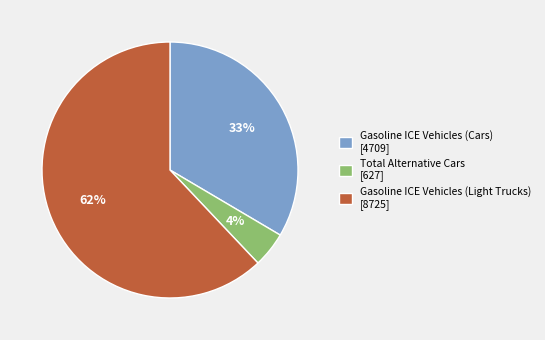

What is the largest slice in the pie chart?

Gasoline ICE Vehicles (Light Trucks)